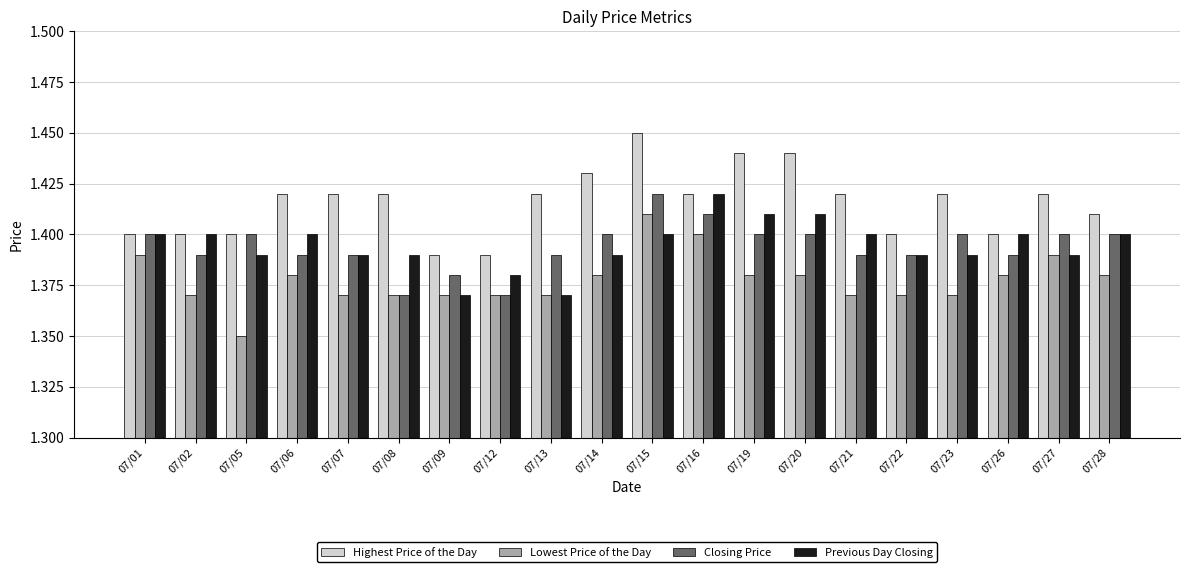

What is the sum of the Closing Price values at 07/13 and 07/23?

2.8